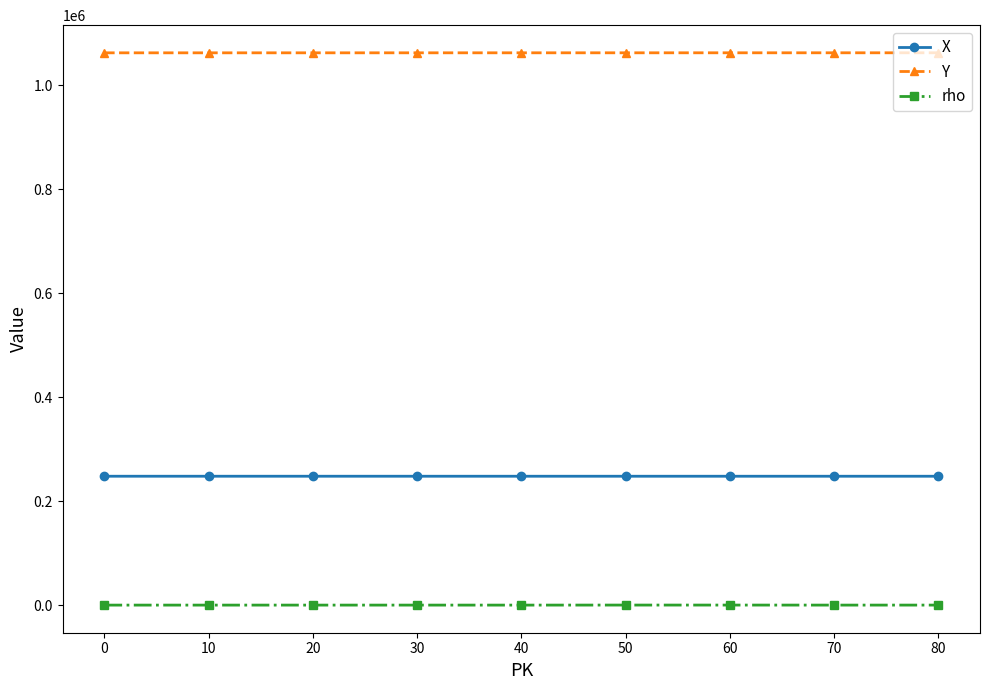

True or false: Y and rho cross at least once.

False